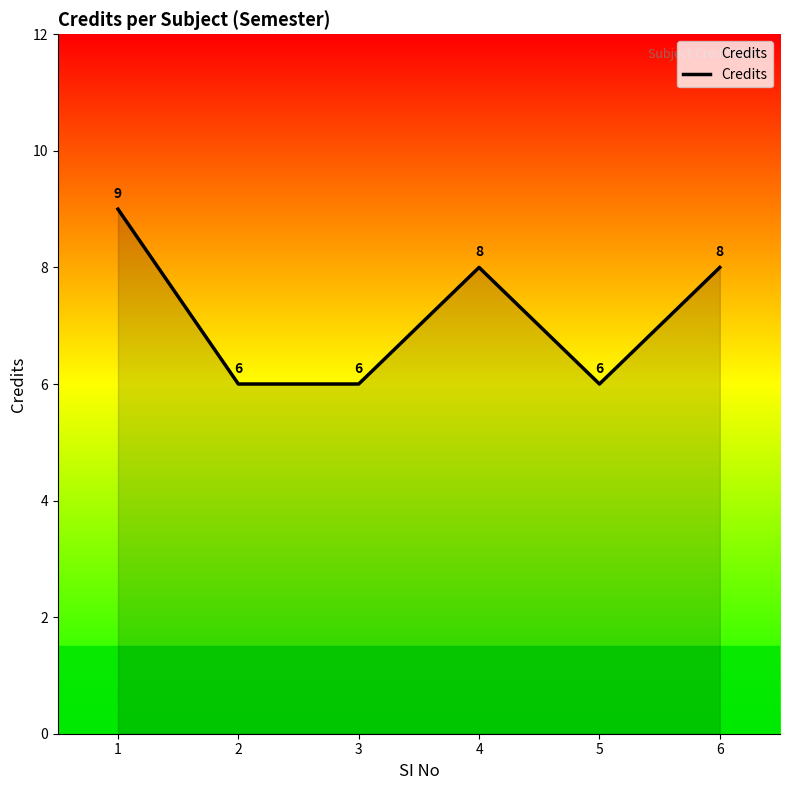

What is the difference between the maximum and minimum values?

3